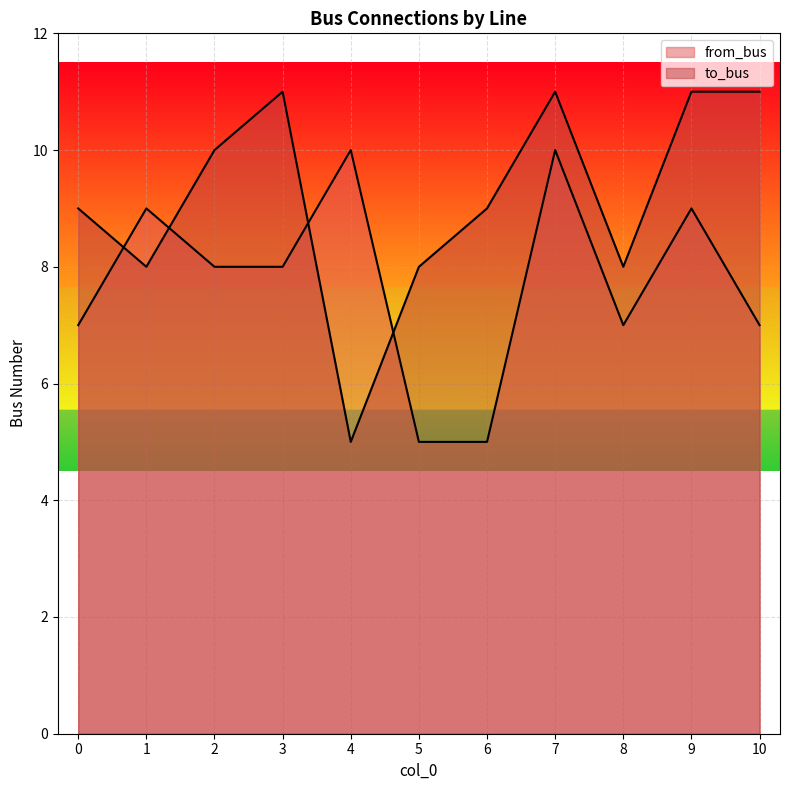

Which label corresponds to the largest value in the chart?

3